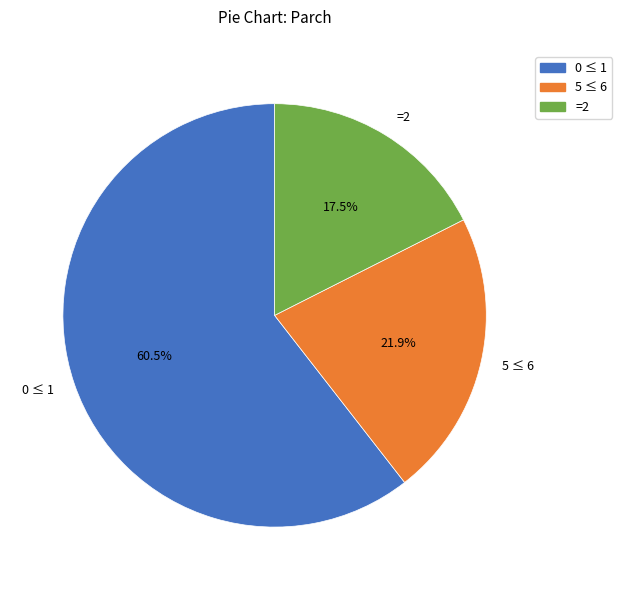

To the nearest percent, what is the difference between the largest and smallest slice percentages?

43%